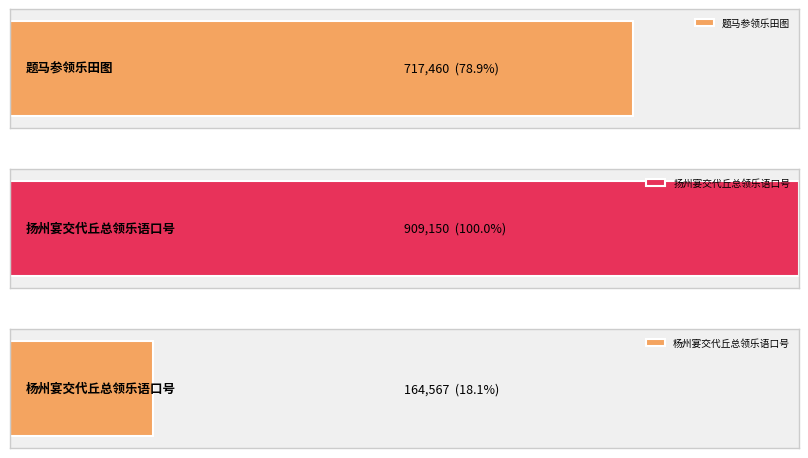

At which category does the chart reach its minimum across all series?

杨州宴交代丘总领乐语口号